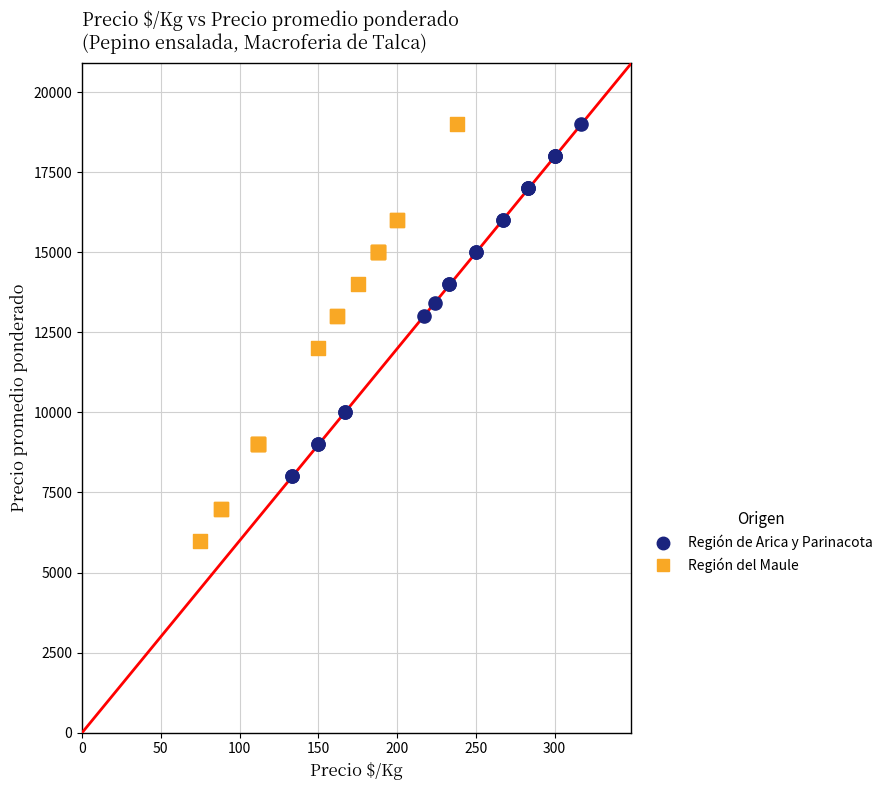

Which series has the widest spread of Y values?

Región del Maule